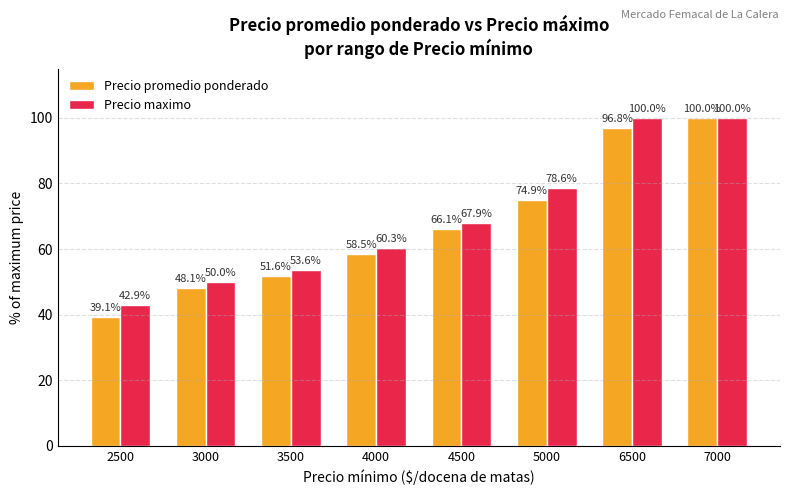

What is the maximum value shown in the chart?

100.0